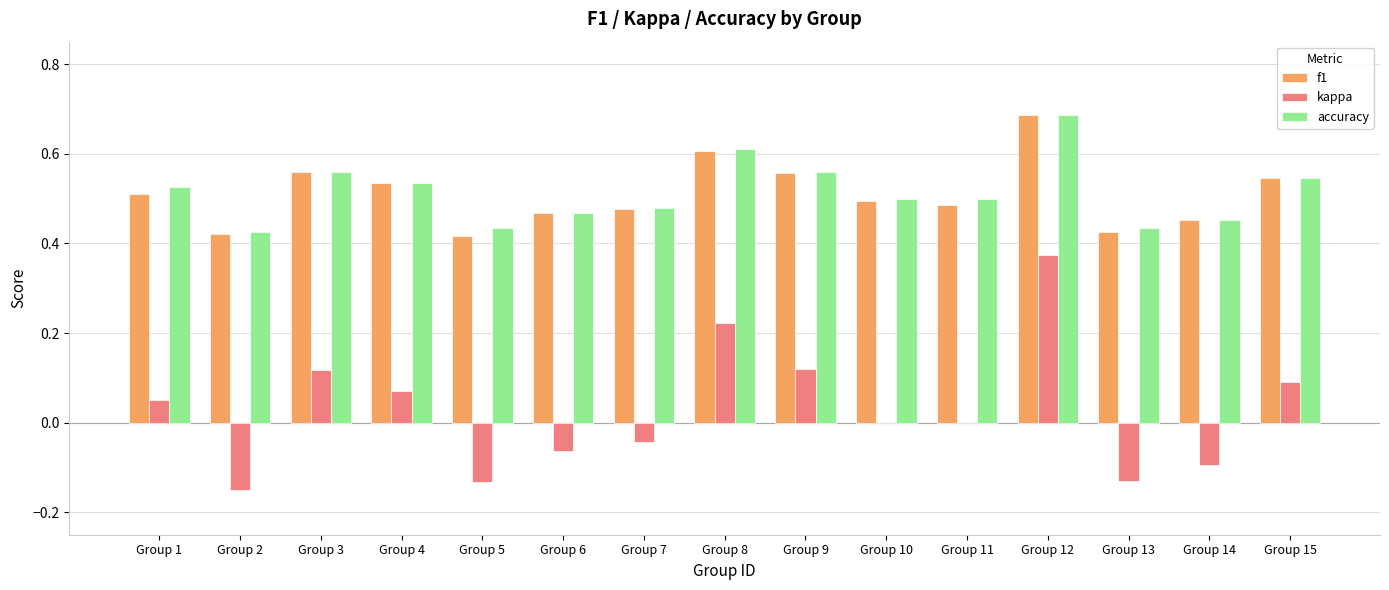

Is the value of f1 at Group 6 greater than the value of kappa at Group 10?

Yes